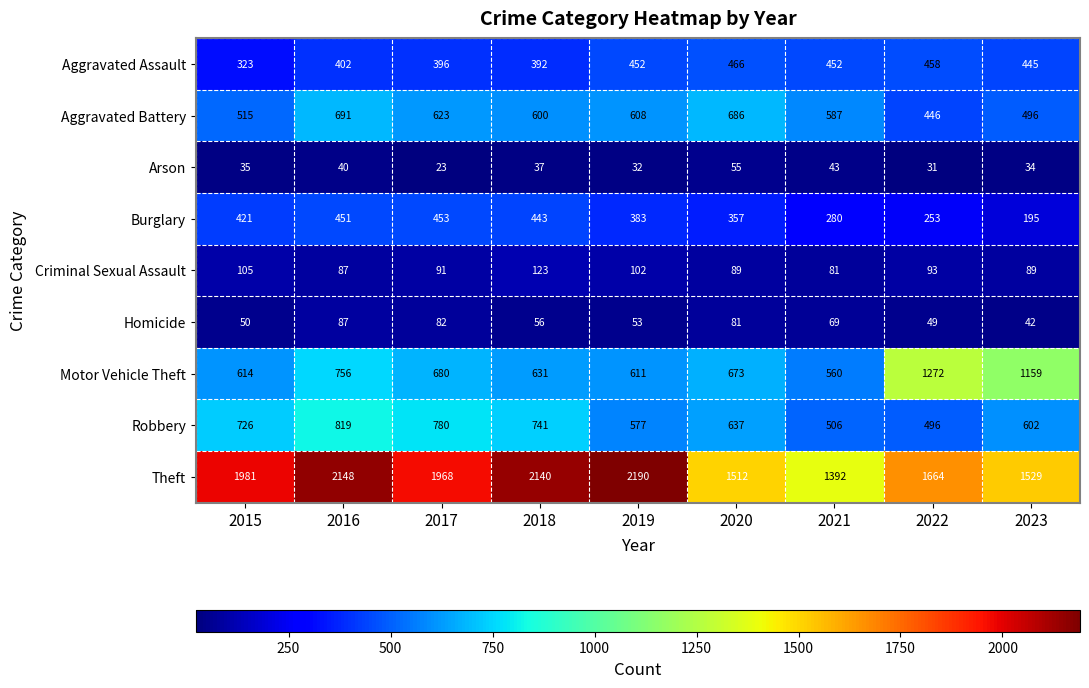

What is the spread (max minus min) of values at 2018?

2103